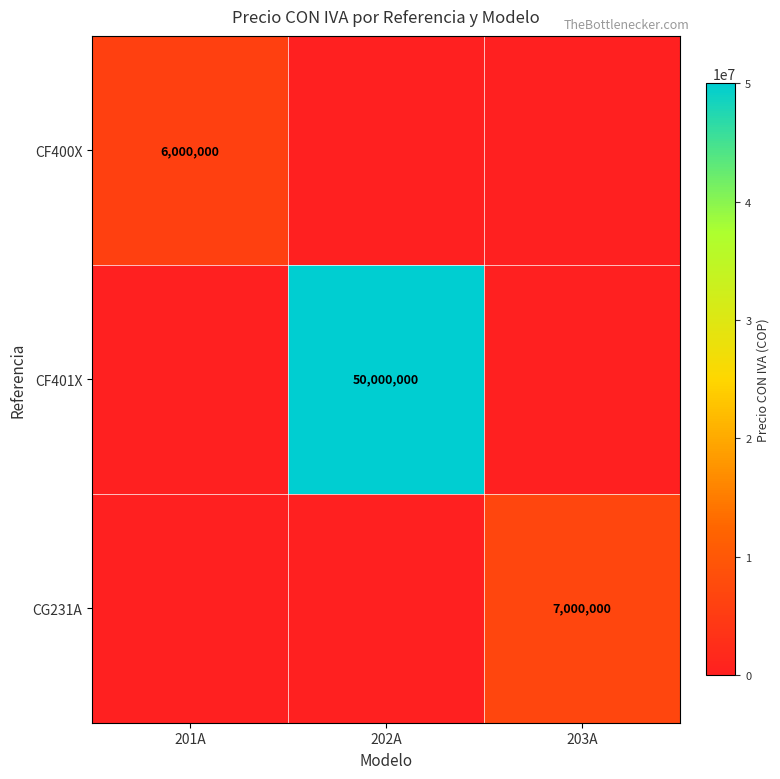

Between 203A and 202A, which is larger?

203A